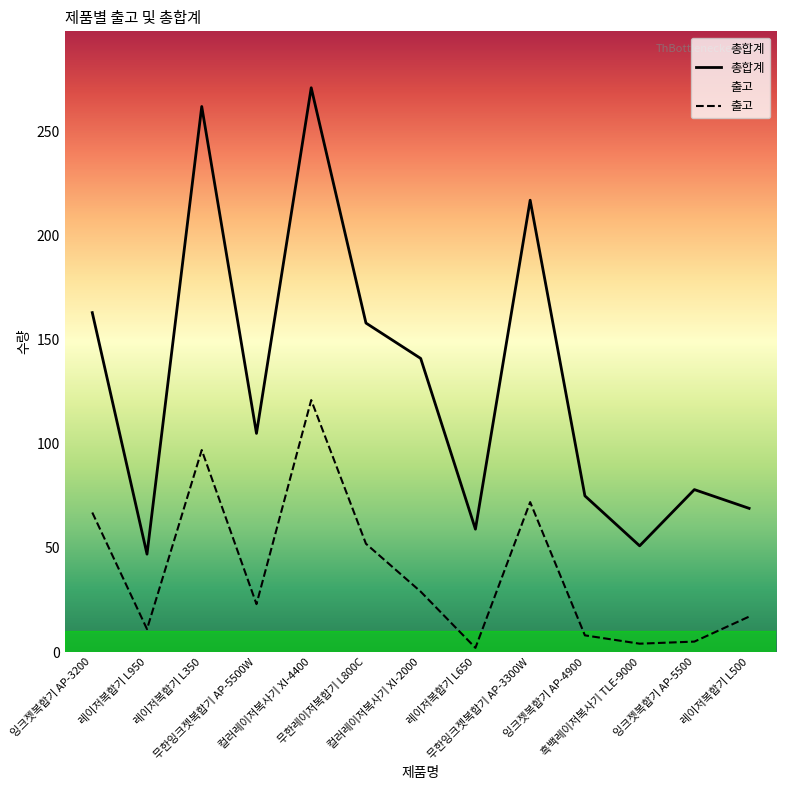

True or false: 총합계 and 출고 intersect in this chart.

False